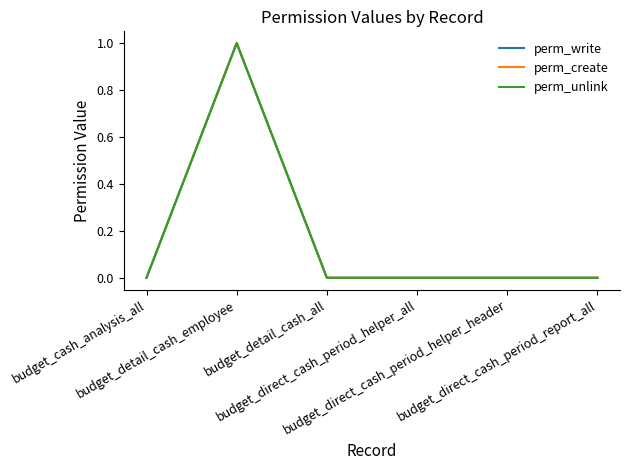

Does the chart have visible grid lines?

No